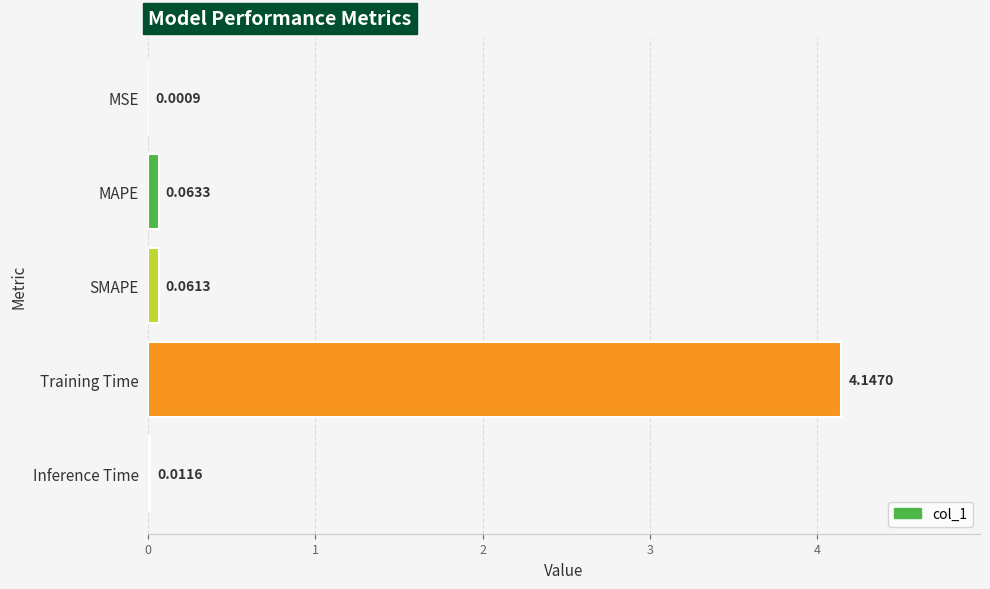

What is the sum of all values?

4.3